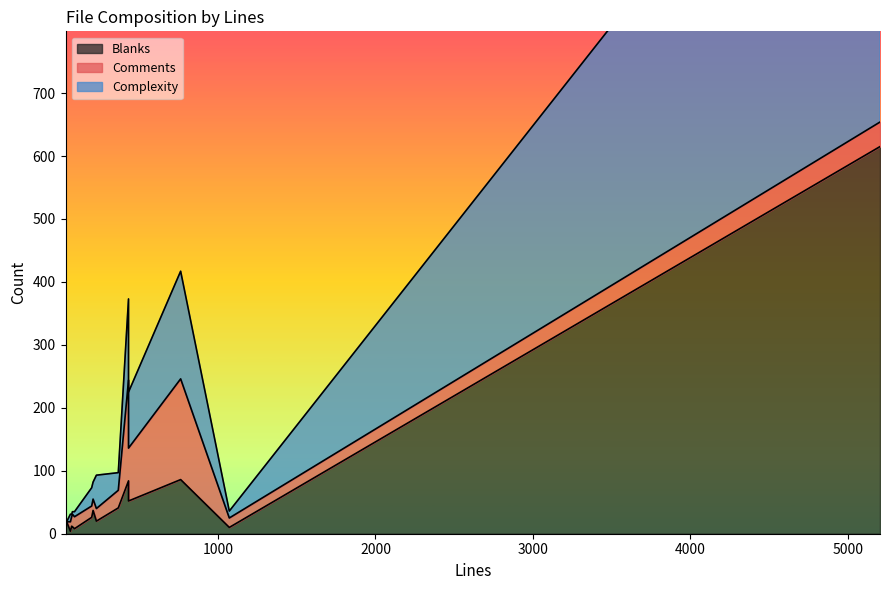

What is the value of the Complexity point at the 1st from the left?

4